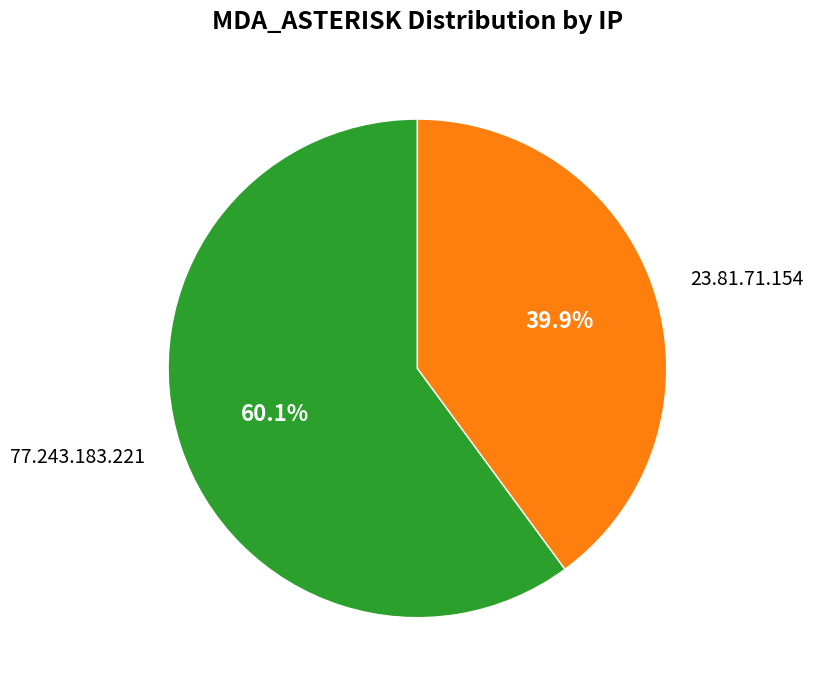

Does 23.81.71.154 represent more than half of the total?

No